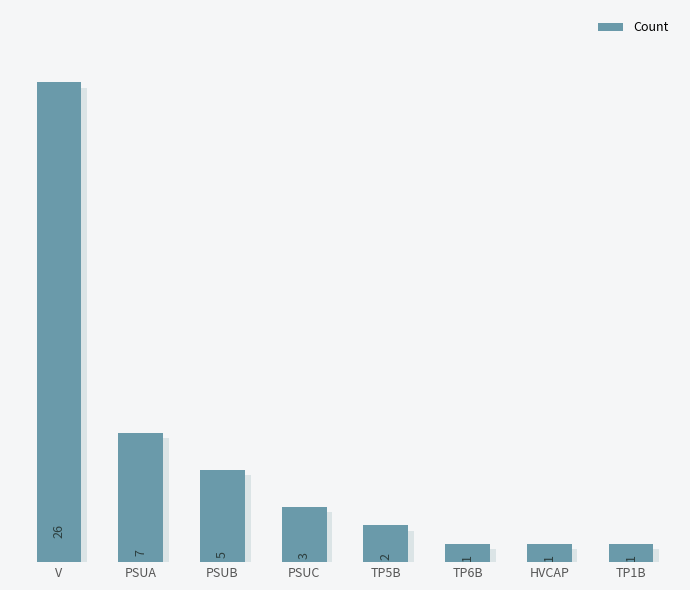

Which has a higher value, HVCAP or PSUB?

PSUB